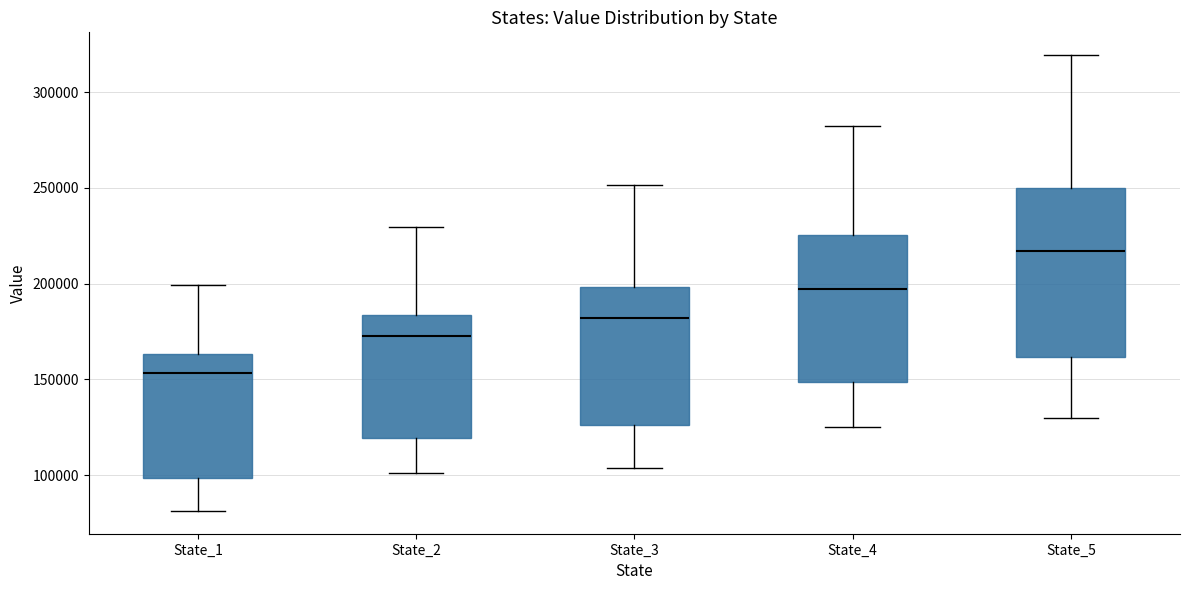

Reading left to right, transcribe this box plot: for each box, give where its median line is, the range the box spans, and where its two whiskers end, as read against the y-axis. The values are not printed on the chart, so give them approximately, as read against the axis.

State_1: median 155000, box 100000 to 165000, whiskers 80000 to 200000
State_2: median 170000, box 120000 to 185000, whiskers 100000 to 230000
State_3: median 180000, box 125000 to 200000, whiskers 105000 to 250000
State_4: median 195000, box 150000 to 225000, whiskers 125000 to 280000
State_5: median 215000, box 160000 to 250000, whiskers 130000 to 320000